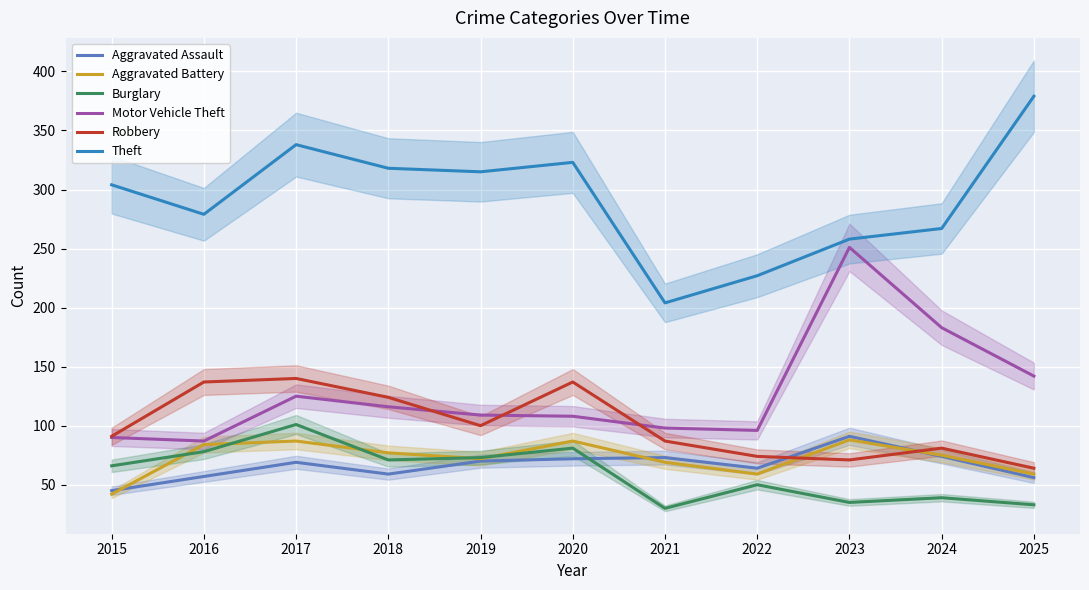

After their last crossing, which series has the higher values: Burglary or Aggravated Assault?

Aggravated Assault